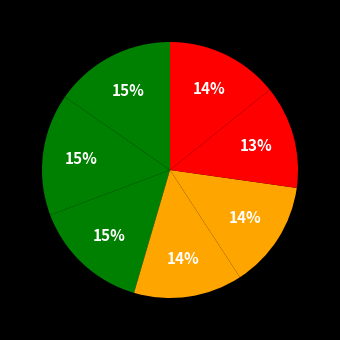

How many segments does this pie chart have?

7